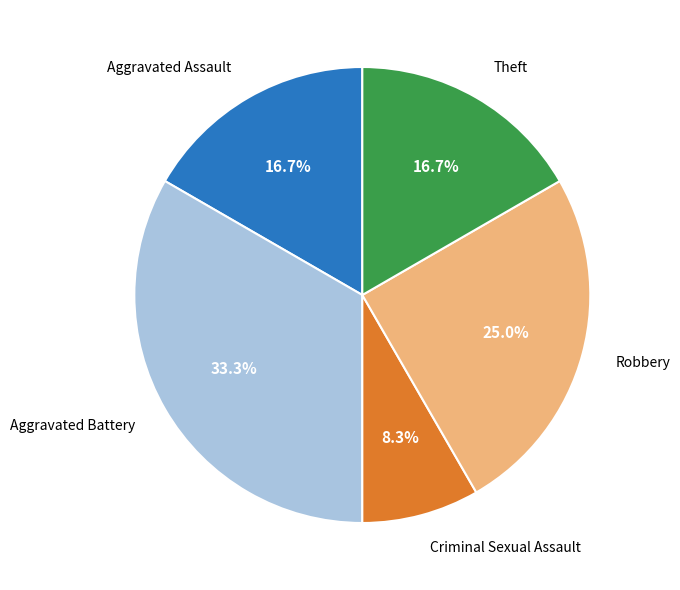

Is there any slice that represents more than half of the pie?

No